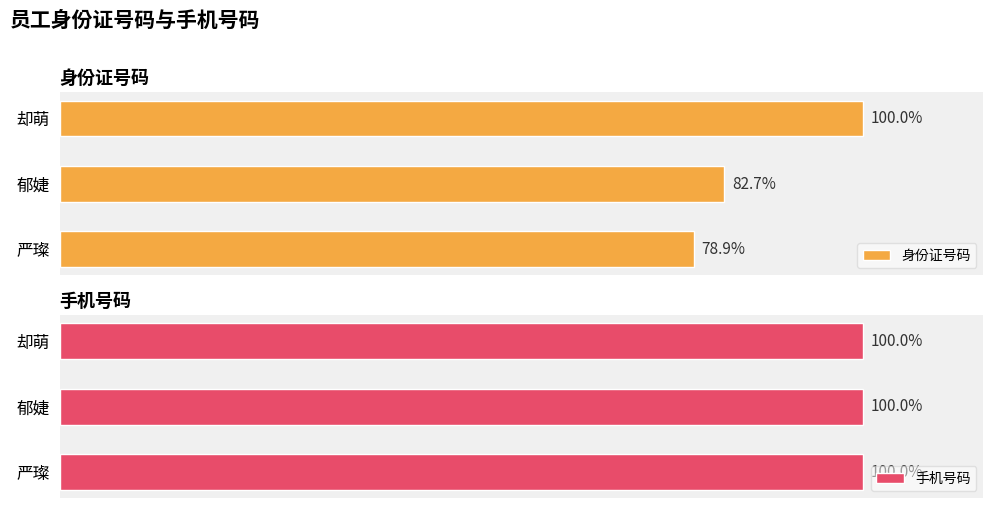

Which series has the largest total across all categories?

身份证号码